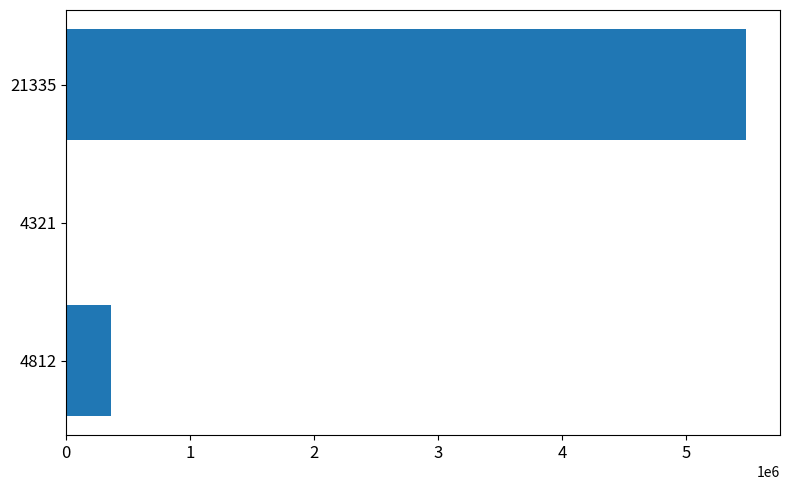

What is the ratio of the value at 21335 to the value at 4812?

15.3